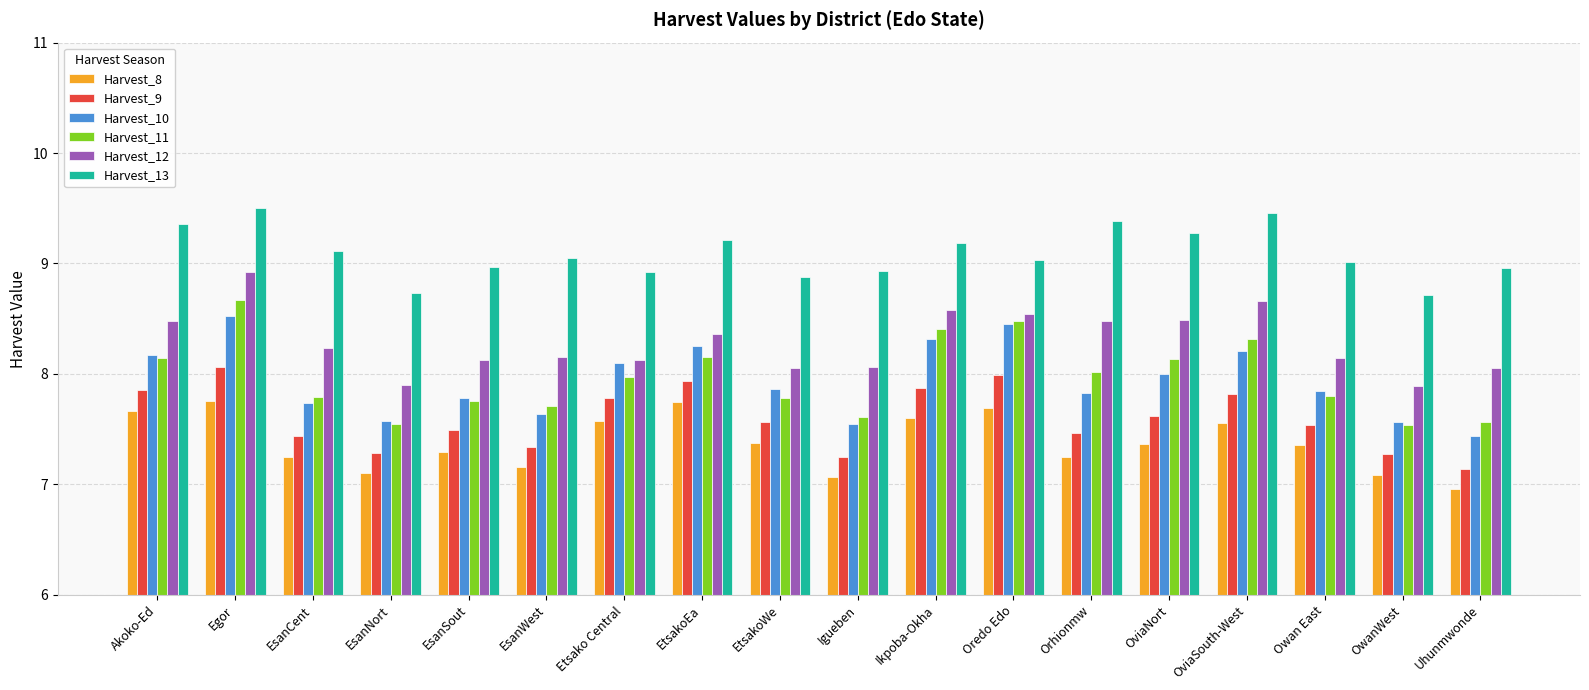

List the series in order of their peak value, lowest first.

Harvest_8, Harvest_9, Harvest_10, Harvest_11, Harvest_12, Harvest_13